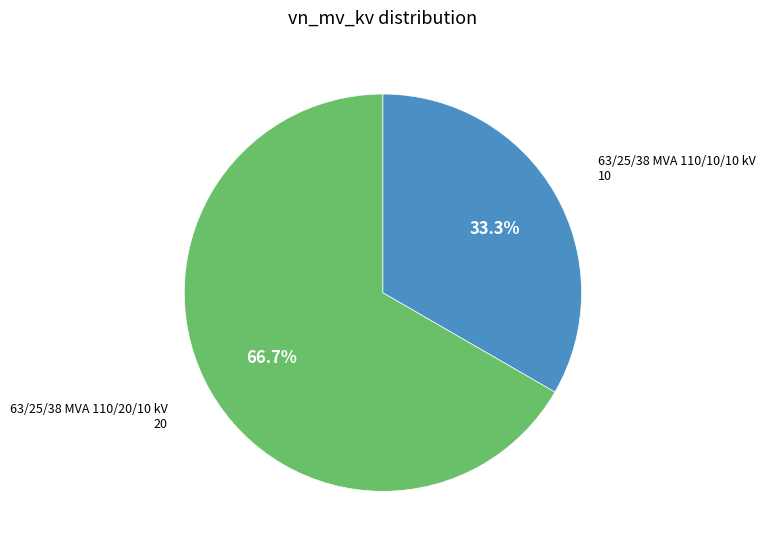

Is there any slice that represents more than half of the pie?

Yes